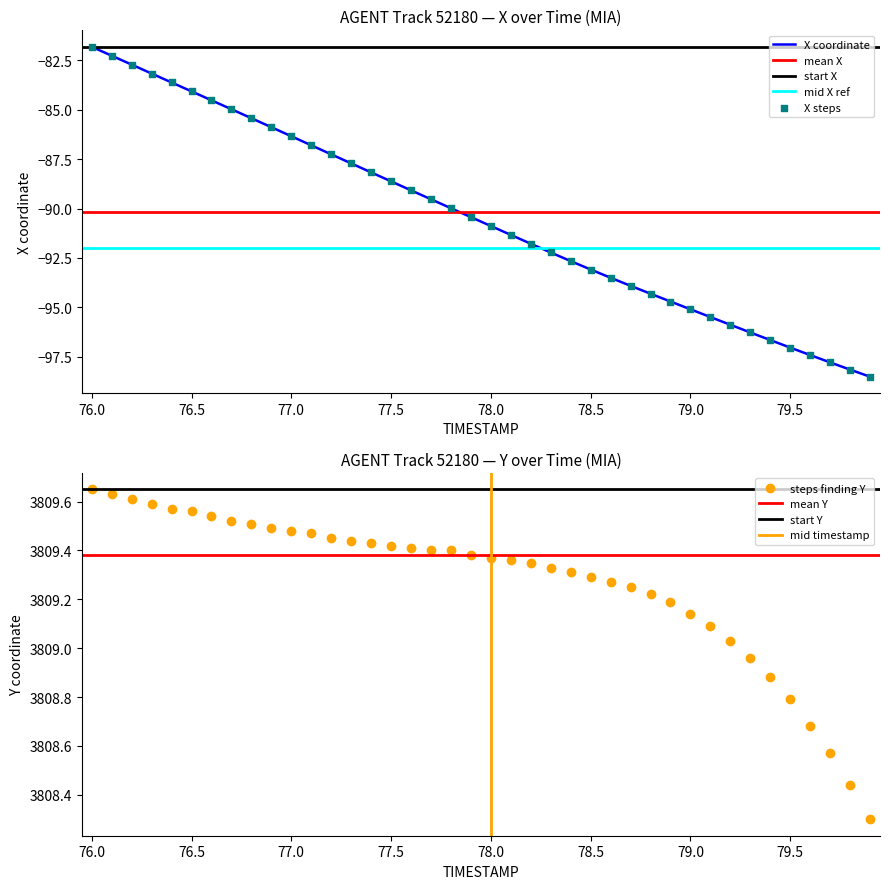

Which category has the highest value in the X coordinate series?

76.0